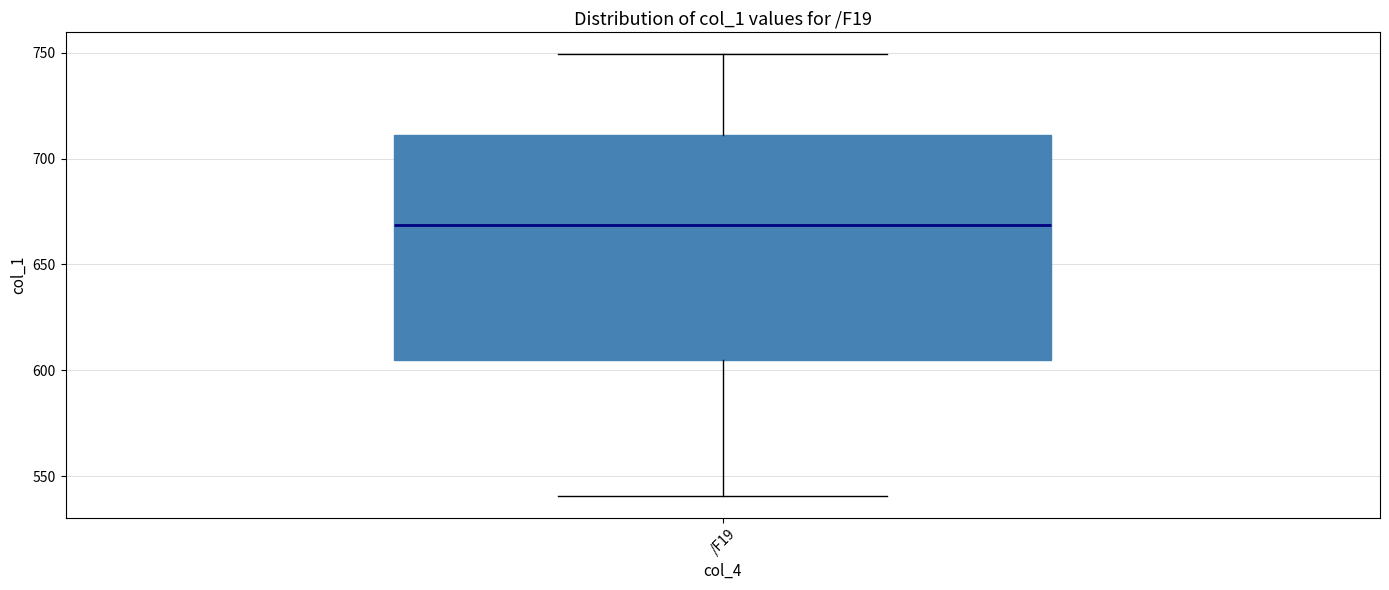

Transcribe this box plot: give where the median line is, the range the box spans, and where the two whiskers end, as read against the y-axis. The values are not printed on the chart, so give them approximately, as read against the axis.

median 670, box 605 to 710, whiskers 540 to 750